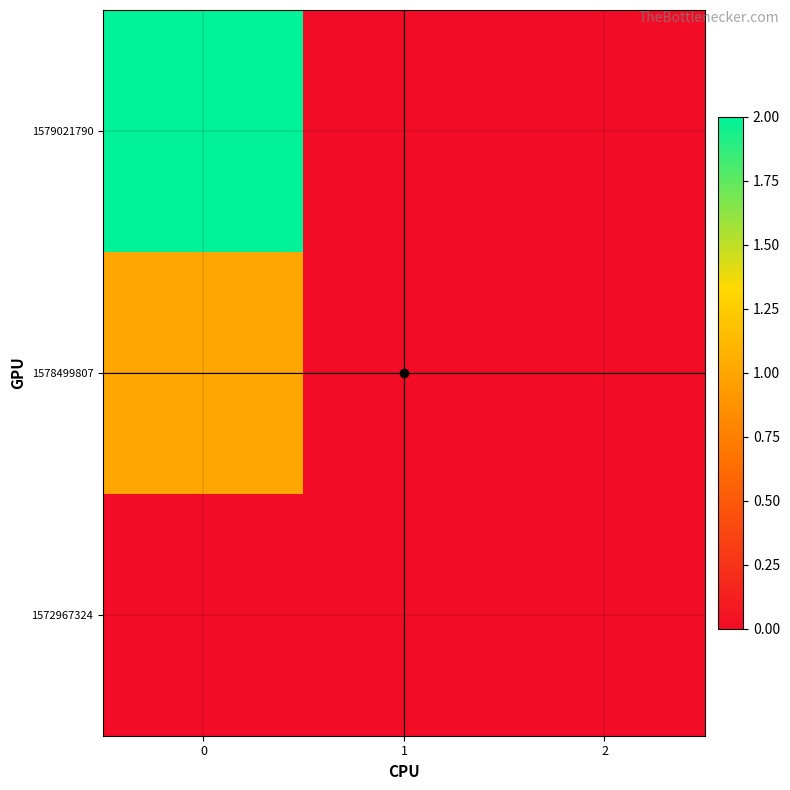

List the series in order of their overall mean, lowest first.

1572967324, 1578499807, 1579021790